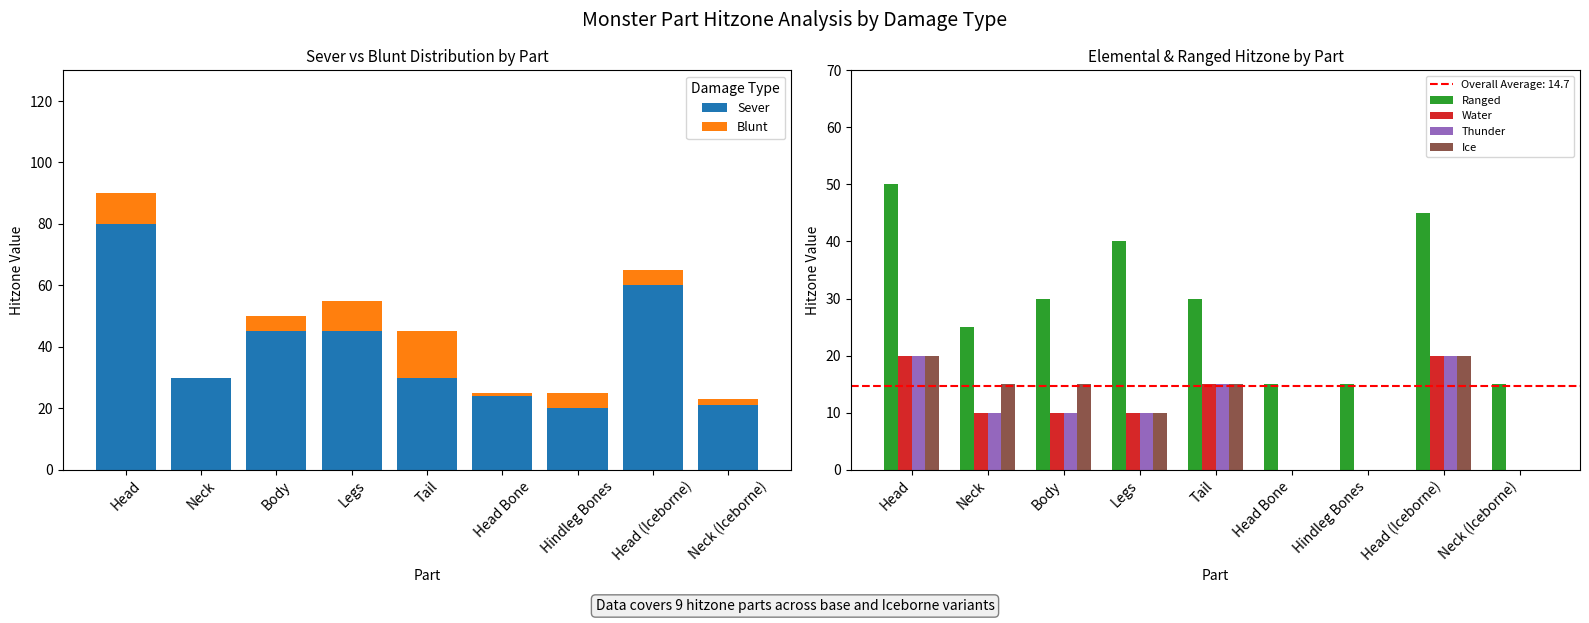

Read the Ice value at Head (Iceborne).

20